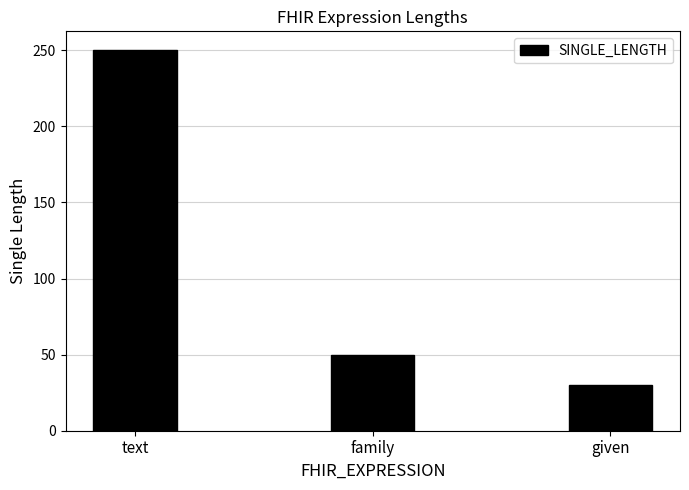

Reading right to left, list all the values displayed in this chart.

given=30	family=50	text=250